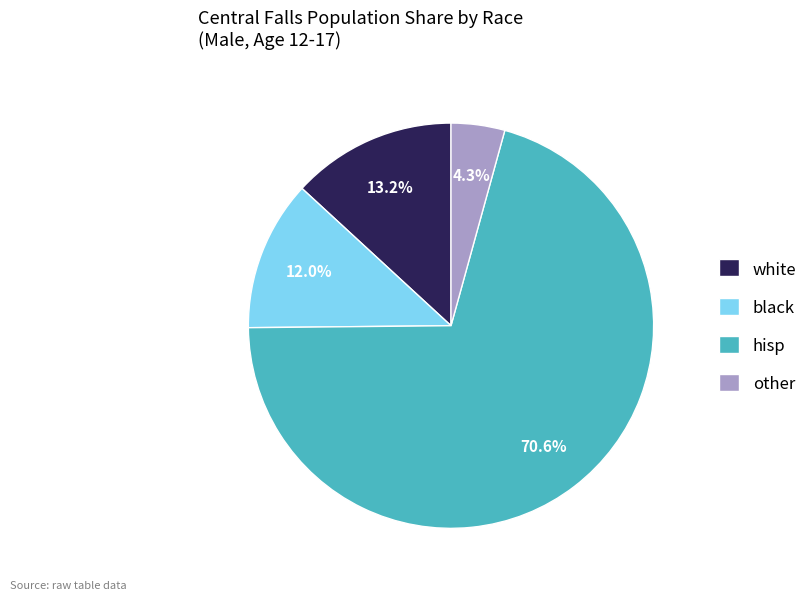

To the nearest percent, what percentage of the pie is black?

12%